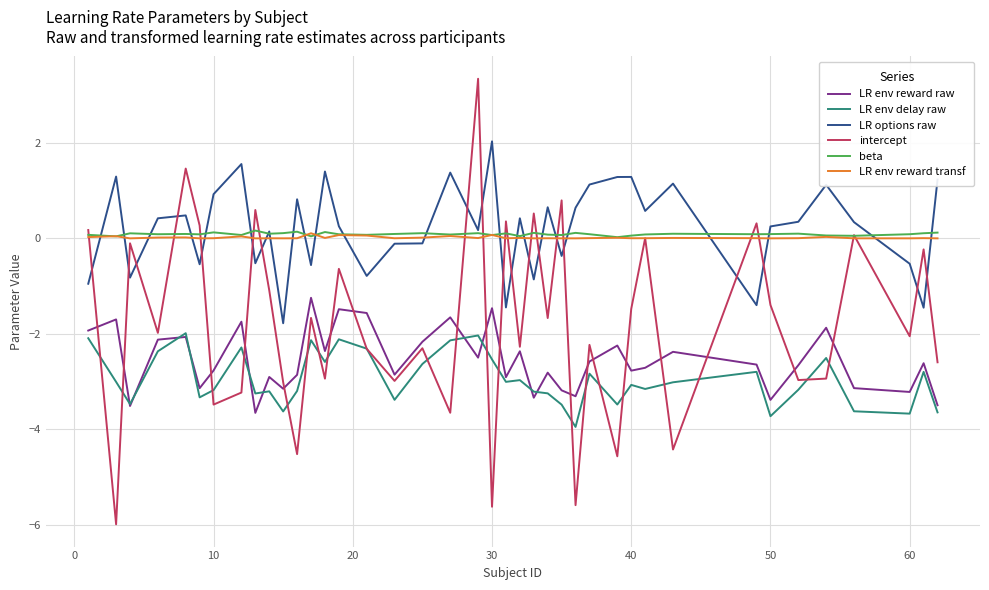

Which series ends up on top after the final intersection of LR env reward transf and beta?

beta